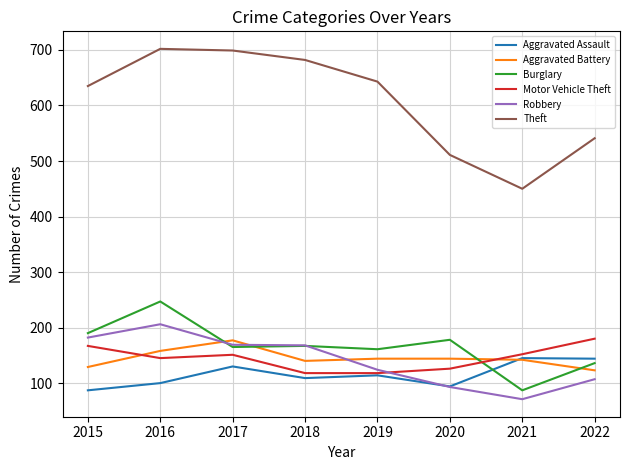

Does the chart display data point markers on the line(s)?

No